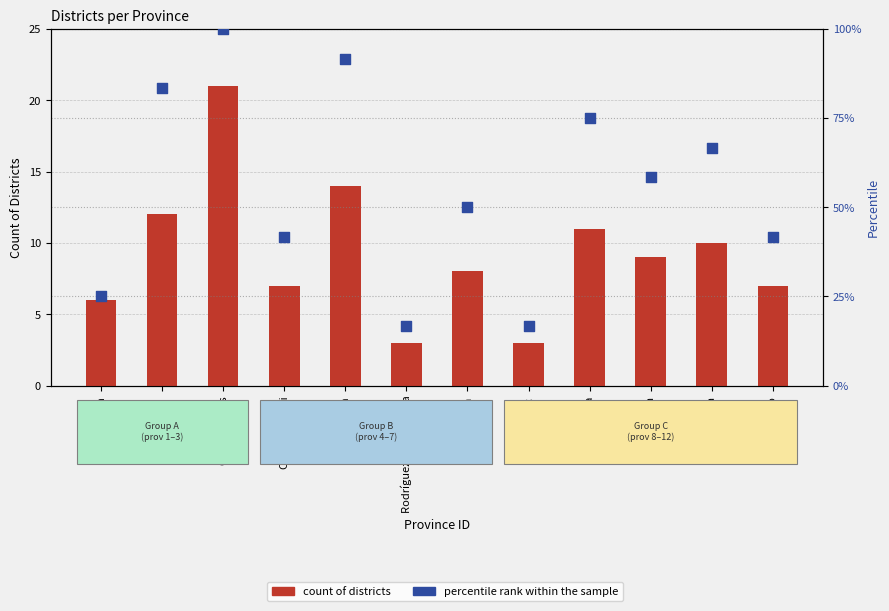

Which series reaches the minimum Y coordinate?

count of districts